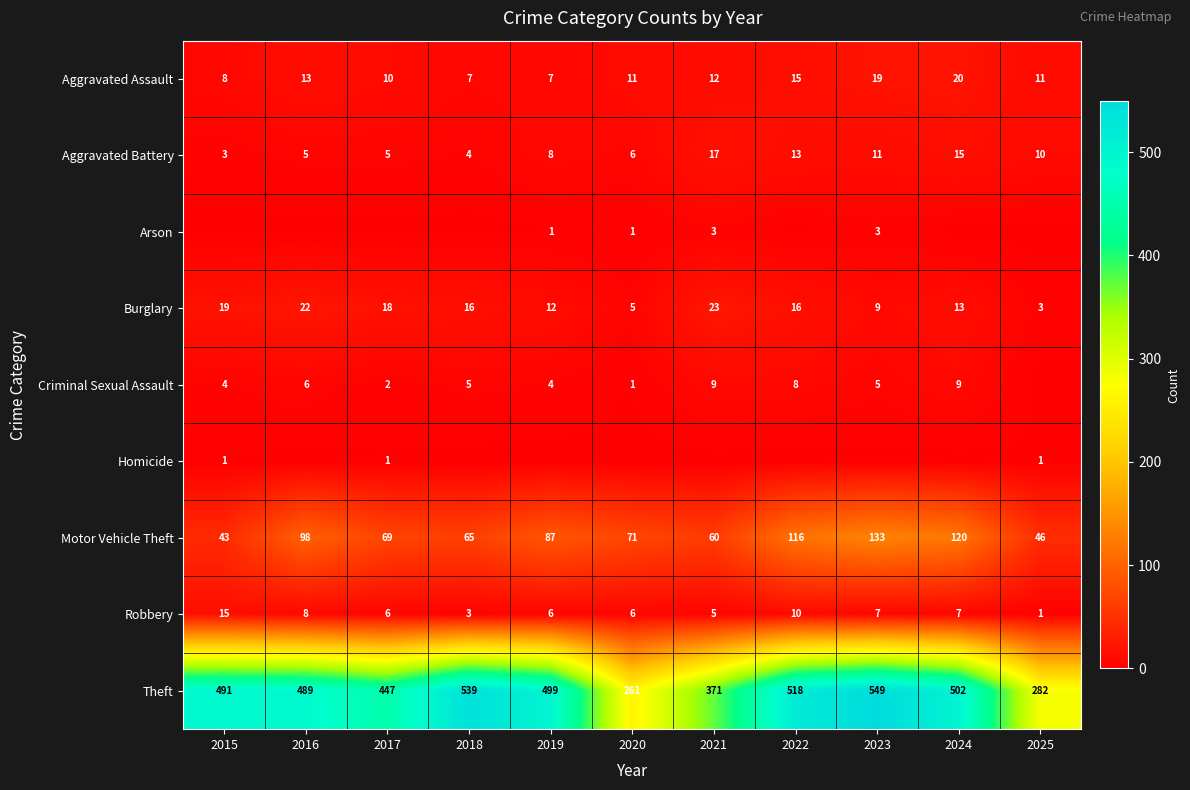

Is it true that Robbery equals 3 at 2017?

False